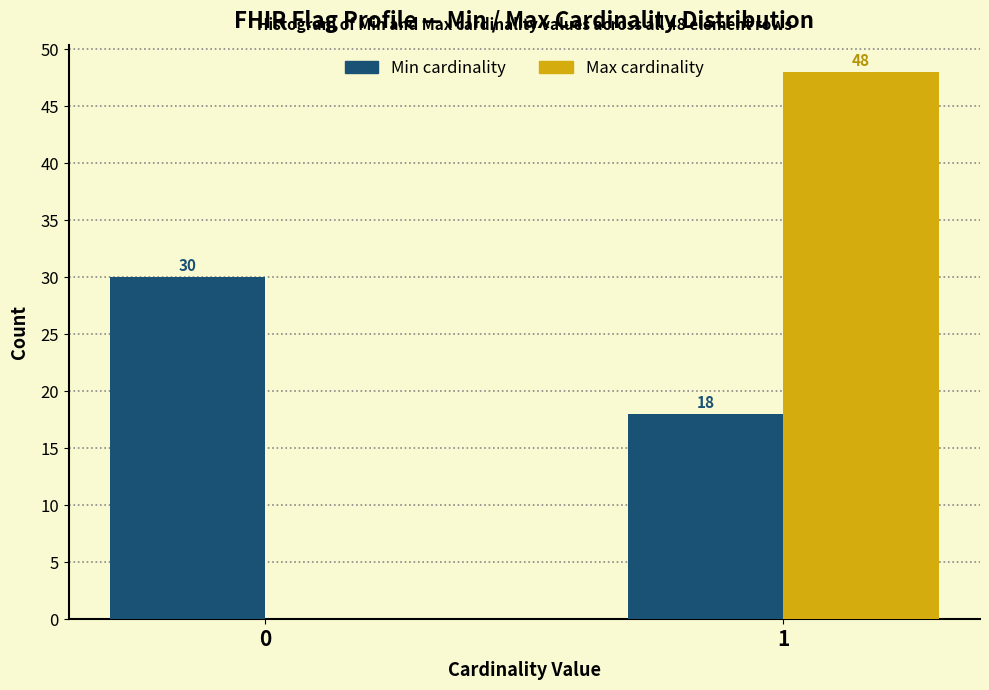

Reading right to left, list all the values displayed in this chart.

Min: 1=18	0=30
Max: 1=48	0=0